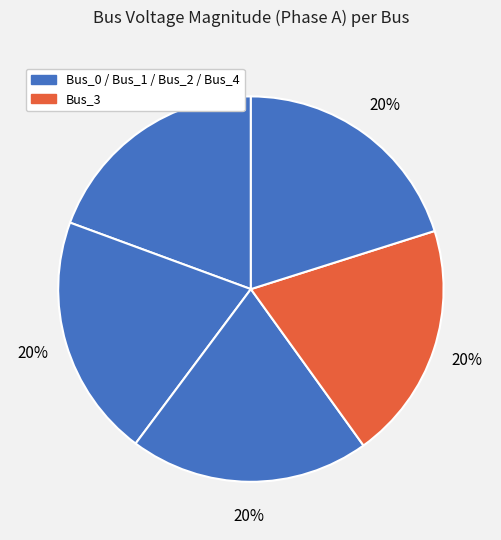

How many slices are in this pie chart?

5